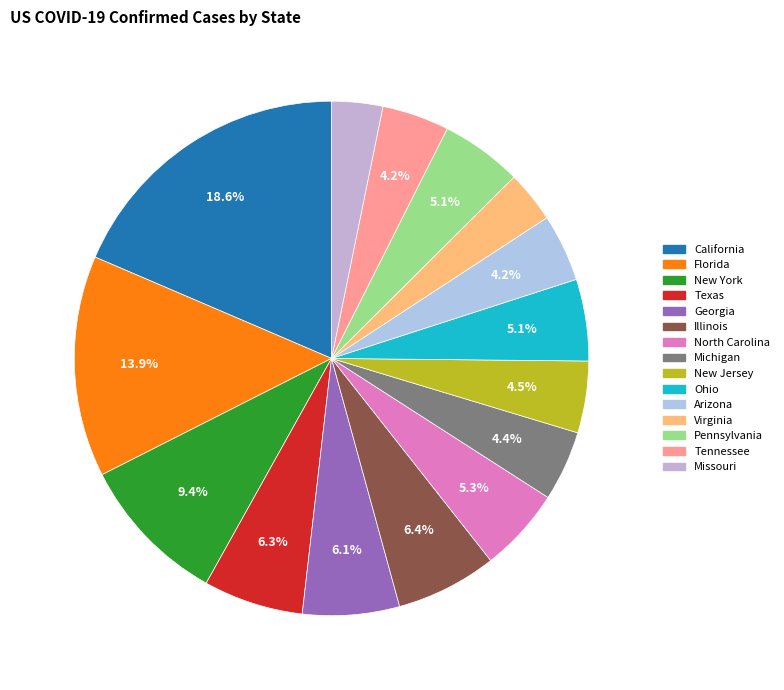

Do Tennessee and Illinois together represent more than half of the pie?

No